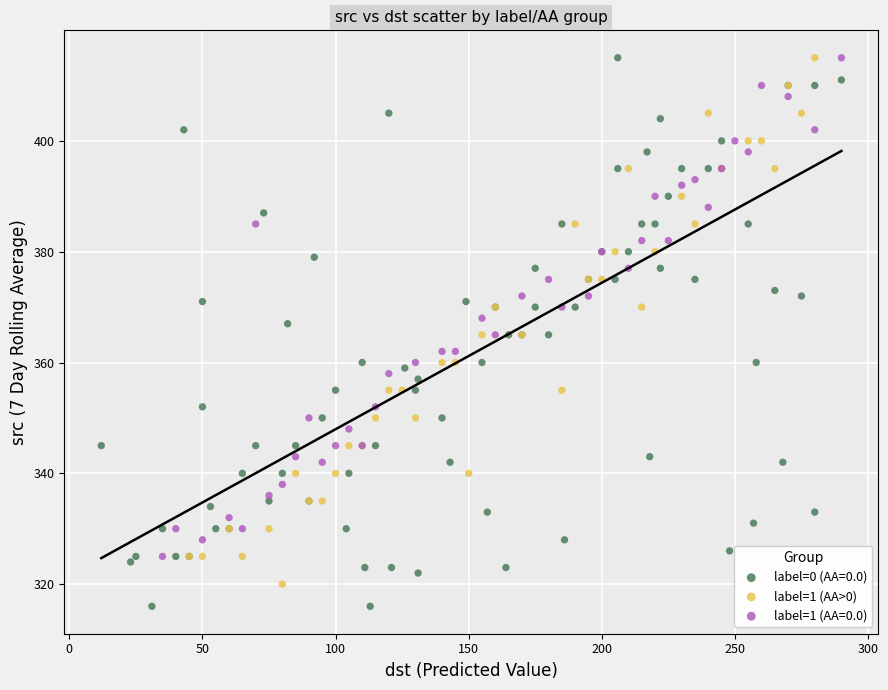

Which series has the largest Y range (max minus min)?

label=0 (AA=0.0)